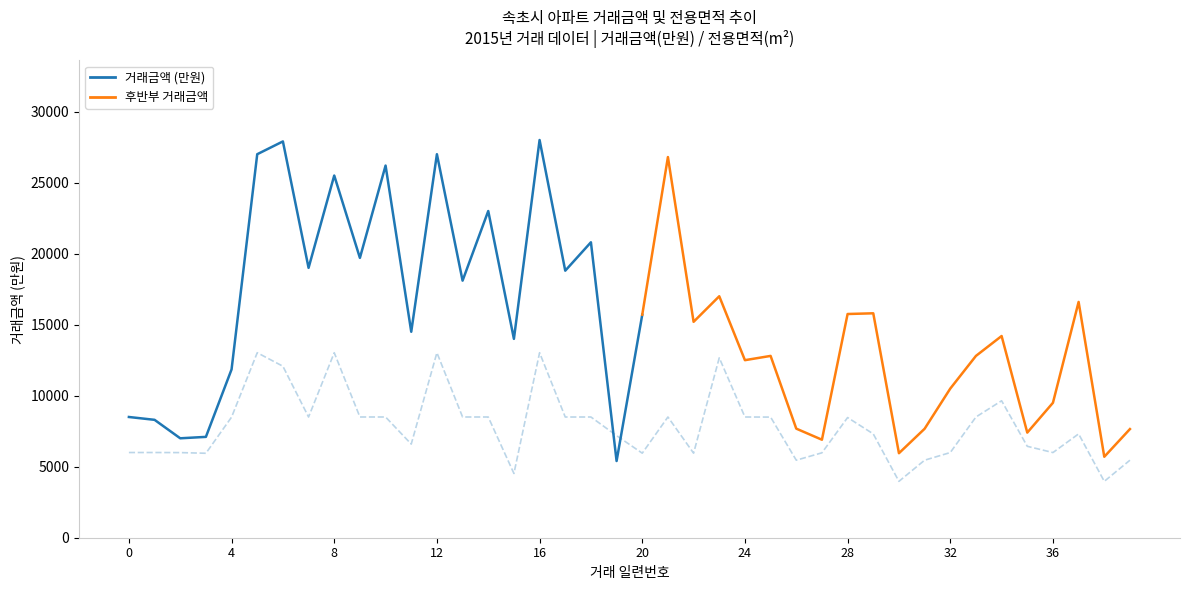

The value at 13 is 13970.2. True or false?

False